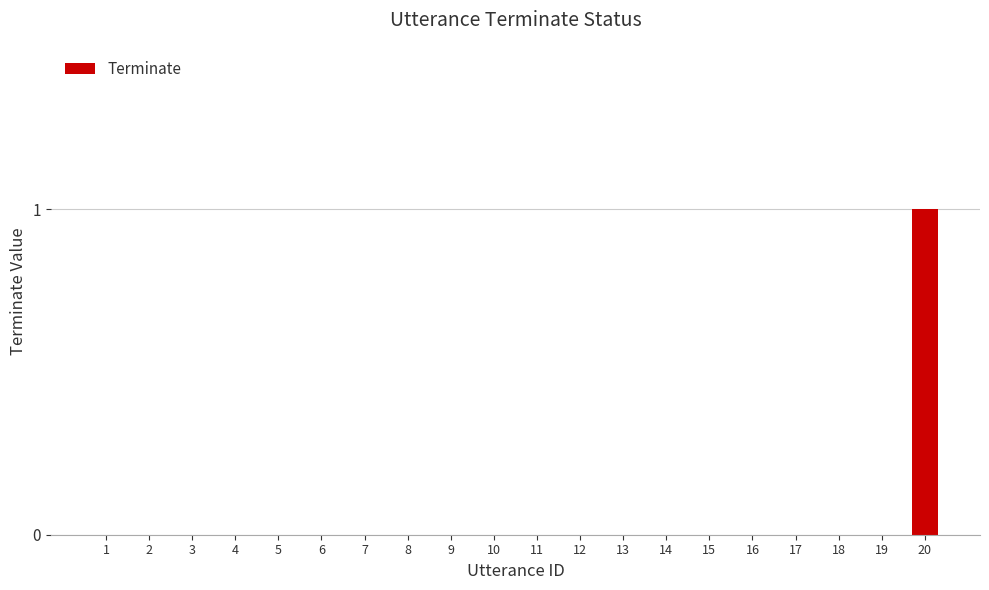

The value at 17 is 0. True or false?

True